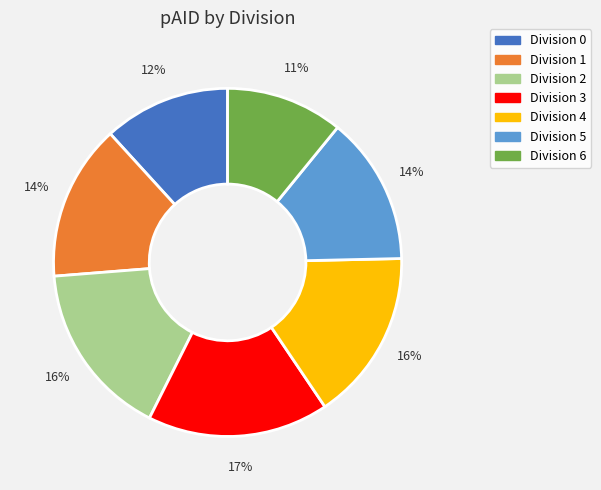

Combined, do Division 4 and Division 0 account for over 50%?

No